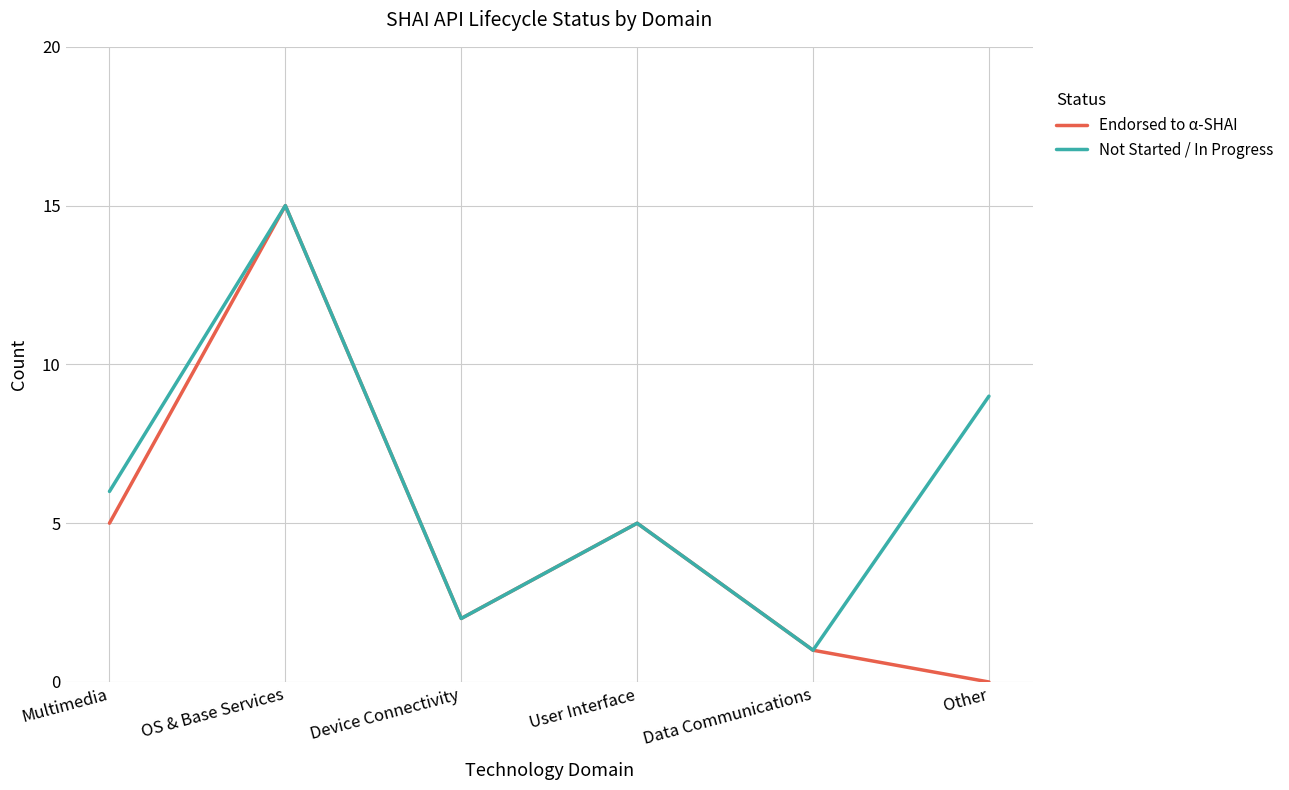

What is the highest value of the Not Started / In Progress series?

15